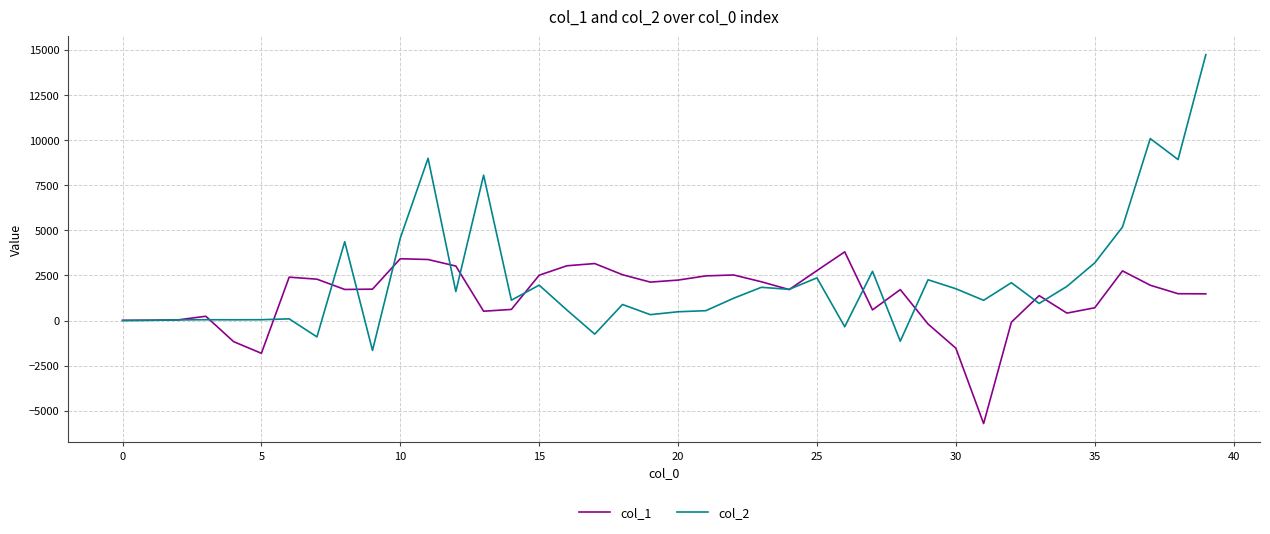

What is the minimum value shown in the chart?

-5707.8